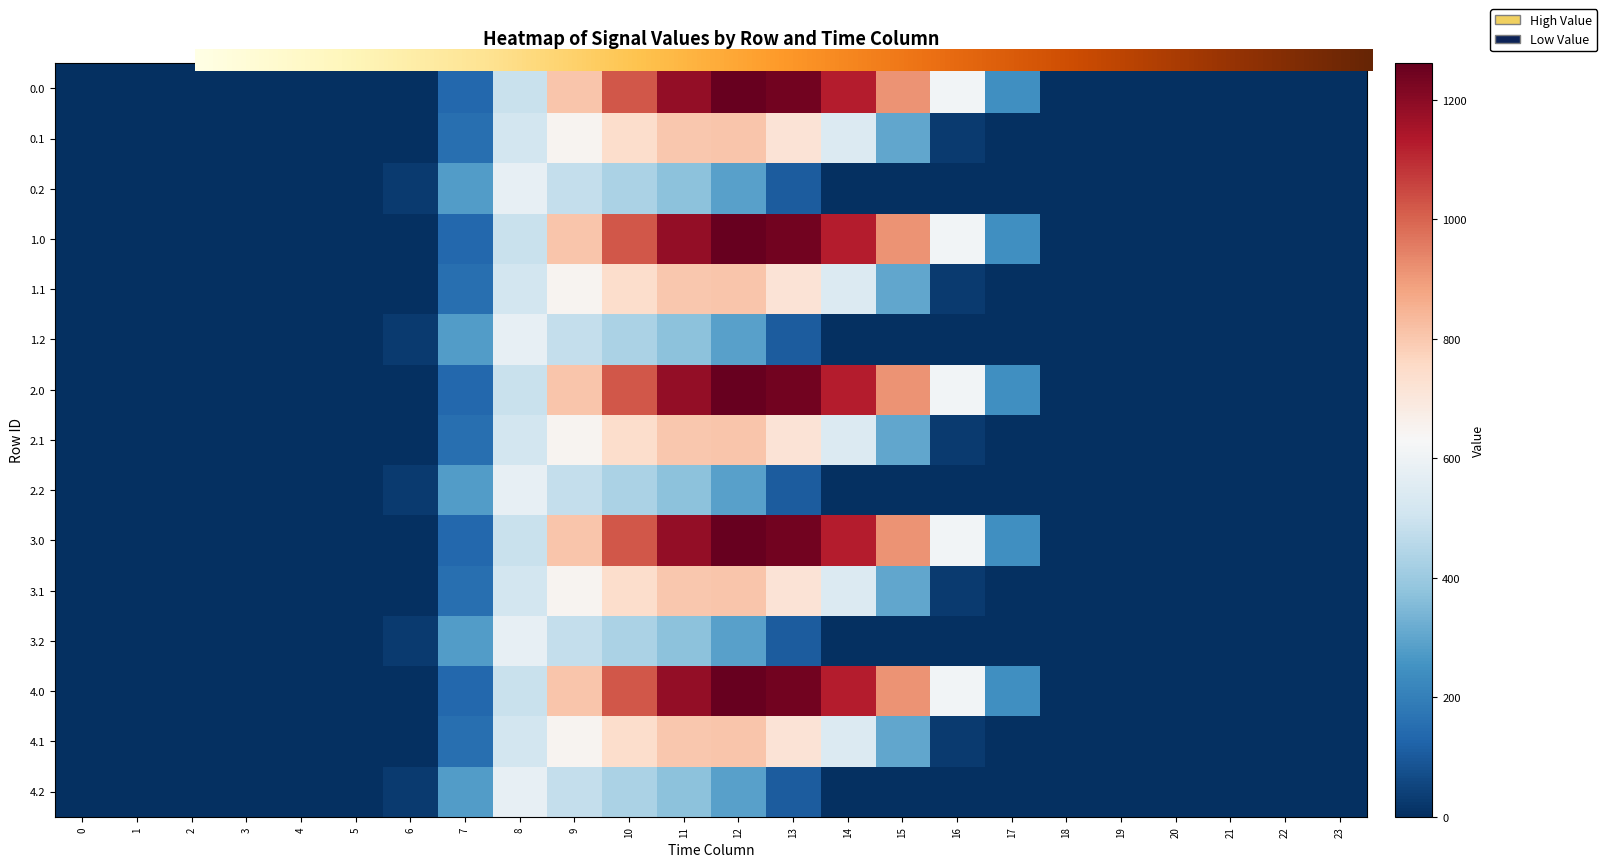

Rank the series at 6 from highest to lowest value.

0.2, 1.2, 2.2, 3.2, 4.2, 0.0, 0.1, 1.0, 1.1, 2.0, 2.1, 3.0, 3.1, 4.0, 4.1